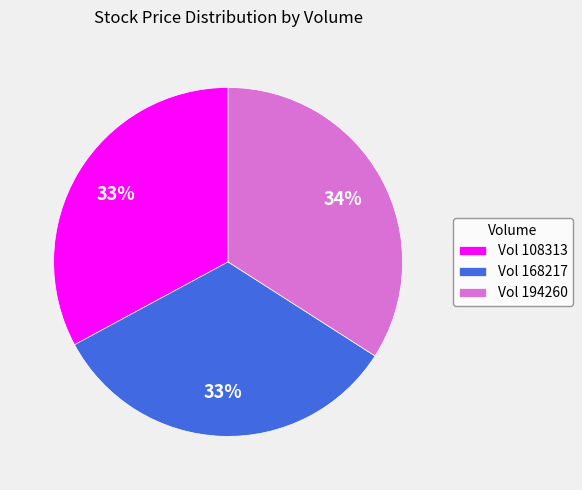

Is it true that Vol 194260 is 25% of the pie?

False